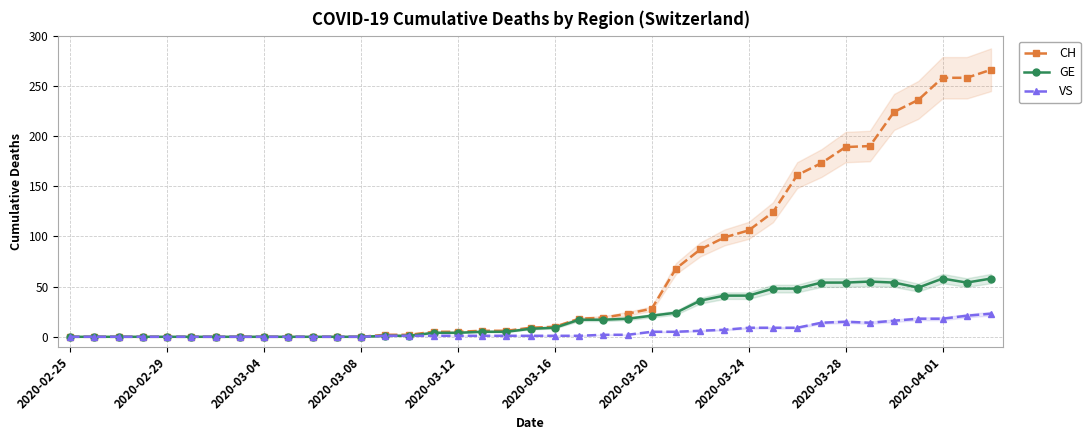

True or false: GE and CH cross at least once.

False